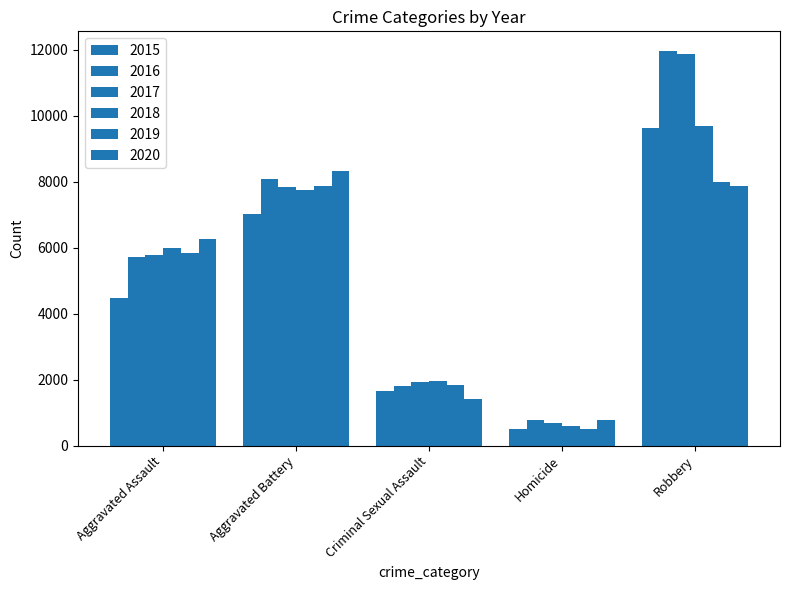

How many groups of bars are there?

5